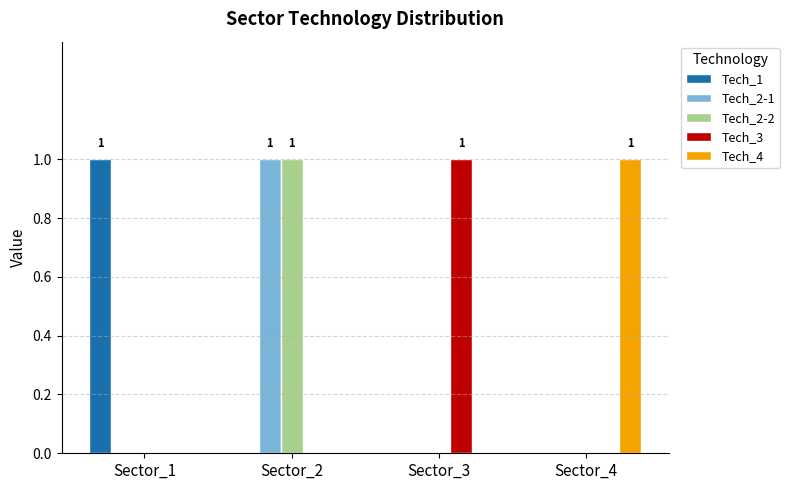

Does the chart contain stacked bars?

No